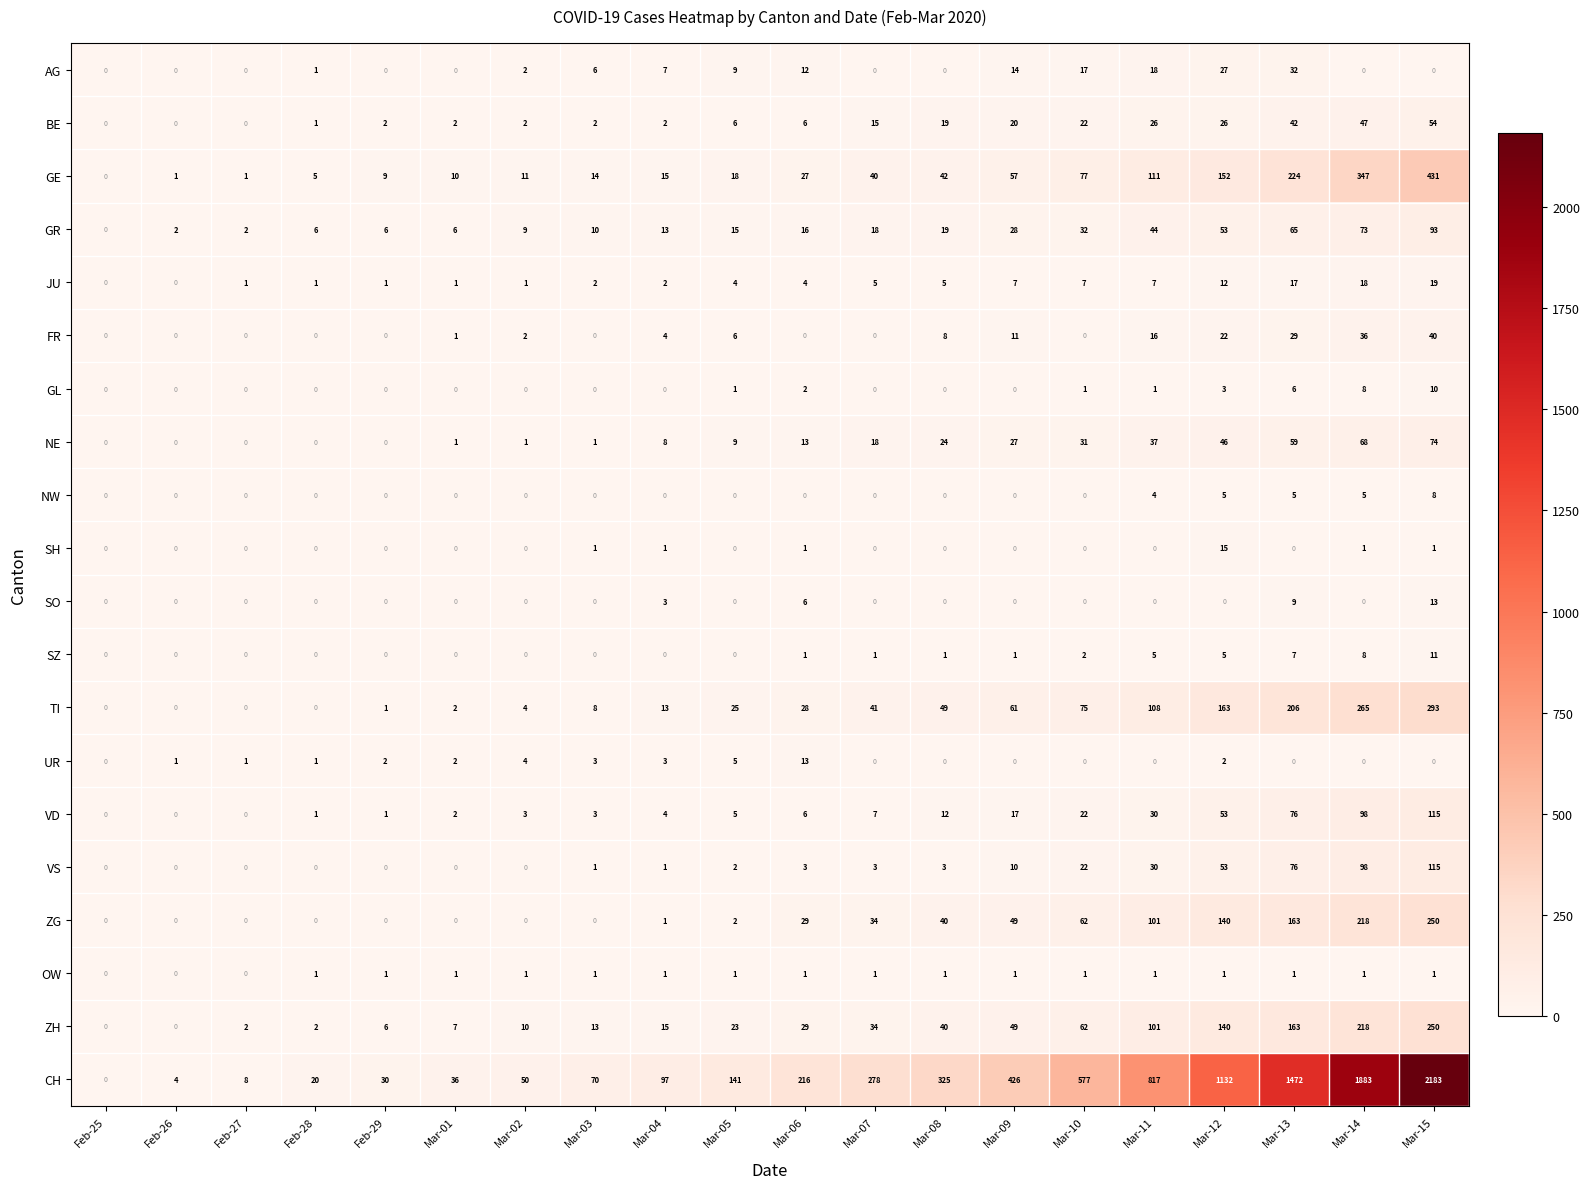

Which series has the largest total across all categories?

CH